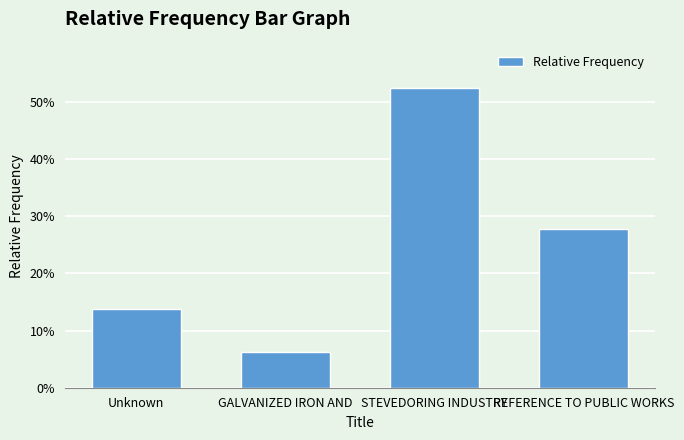

What position from the left is Unknown?

1